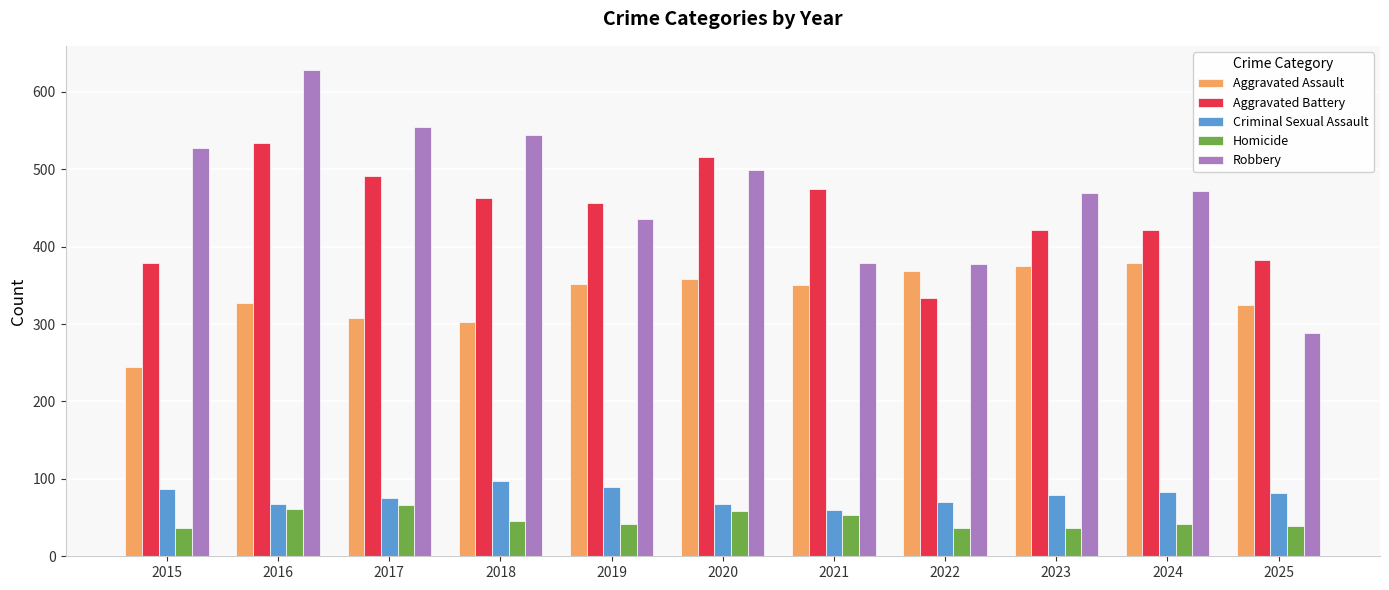

How many bars are there in each group?

5